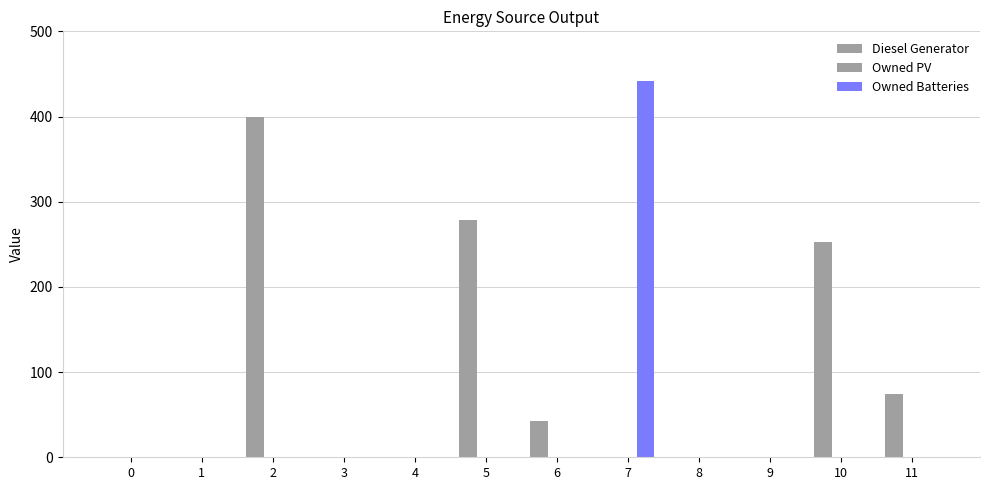

Are the bars horizontal?

No